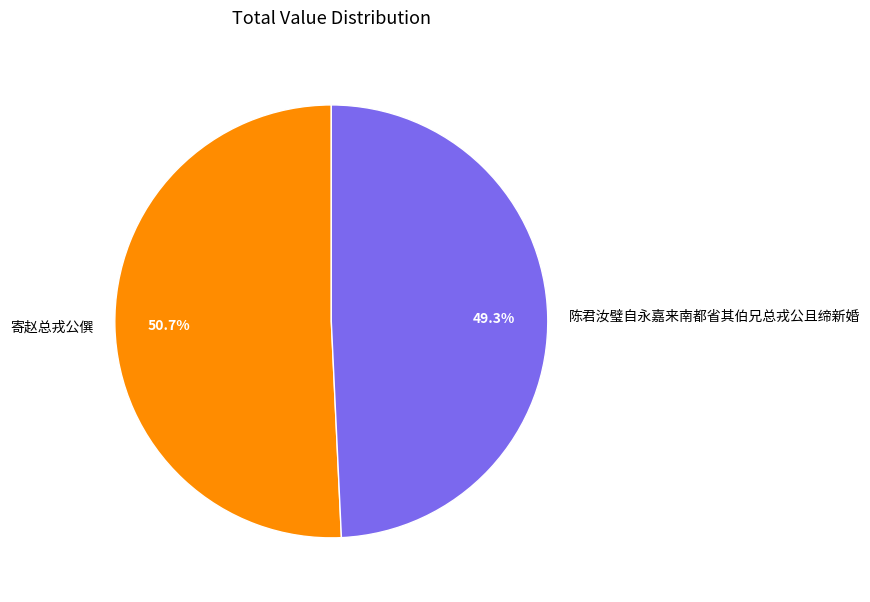

Is there a majority slice in this chart?

Yes